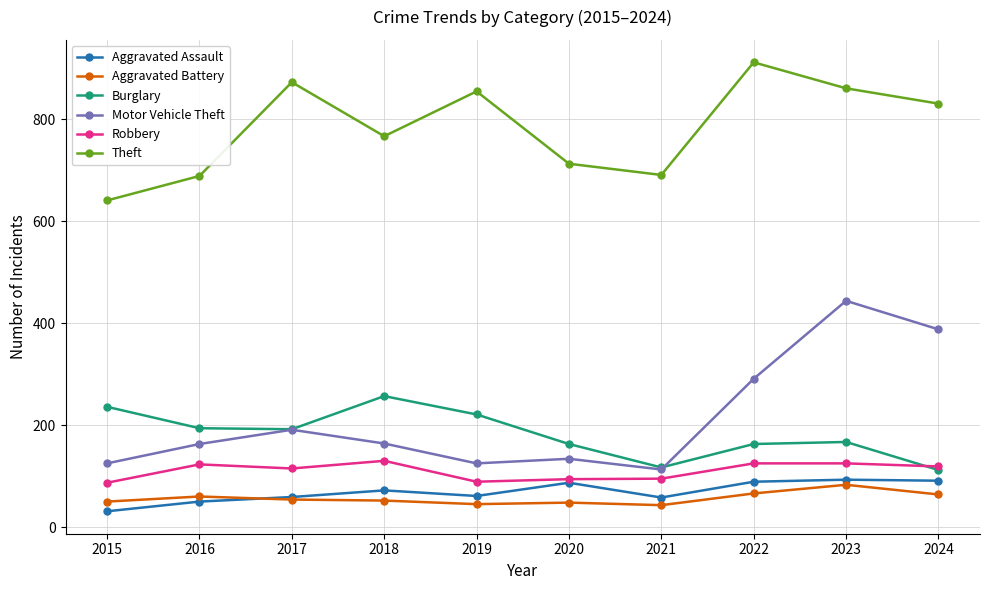

List the series in order of their peak value, highest first.

Theft, Motor Vehicle Theft, Burglary, Robbery, Aggravated Assault, Aggravated Battery